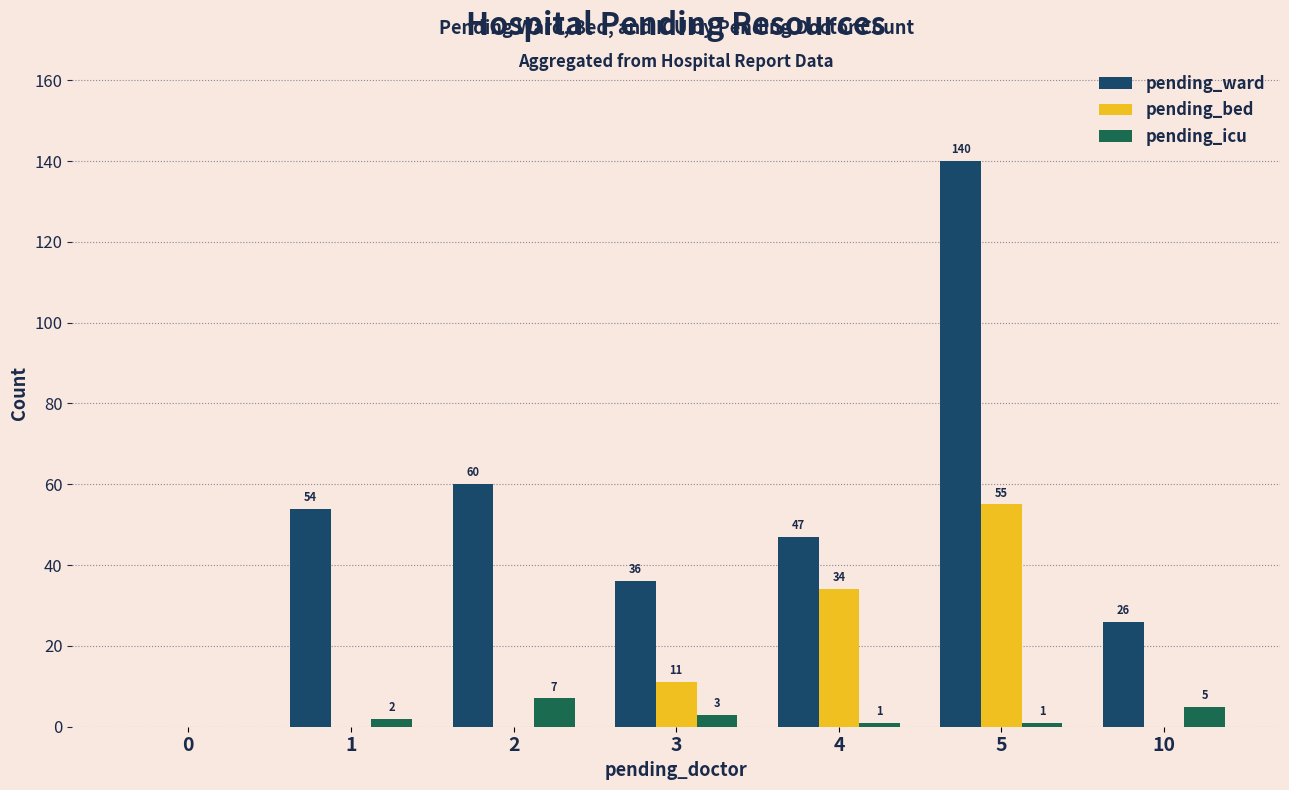

What are all the series names shown in the legend?

pending_ward, pending_bed, pending_icu